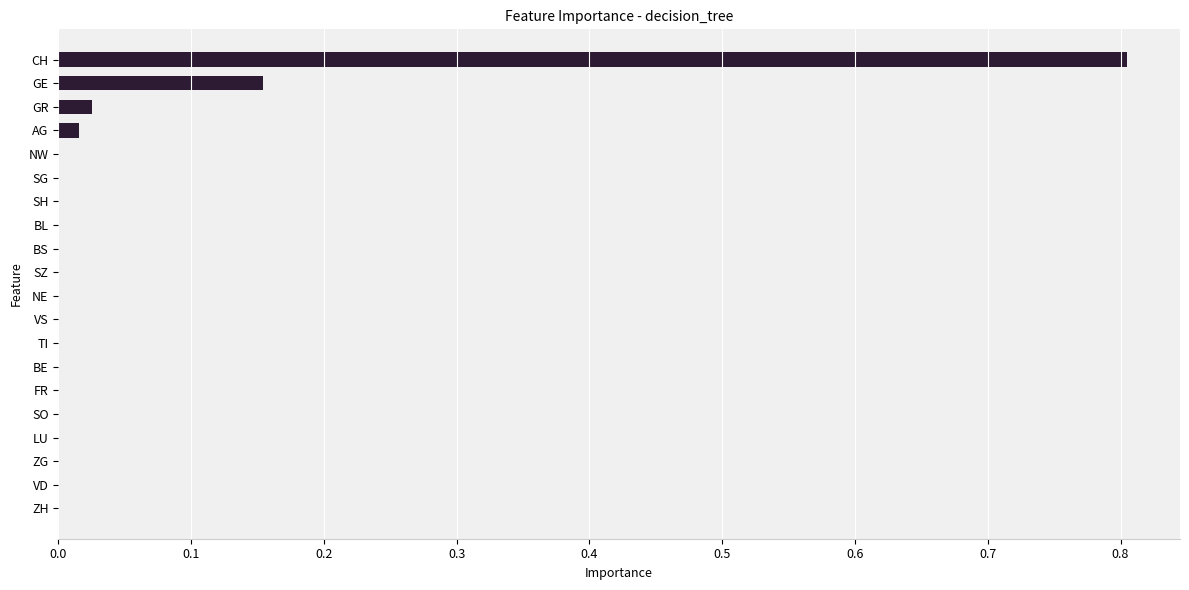

What is the maximum value shown in the chart?

0.8